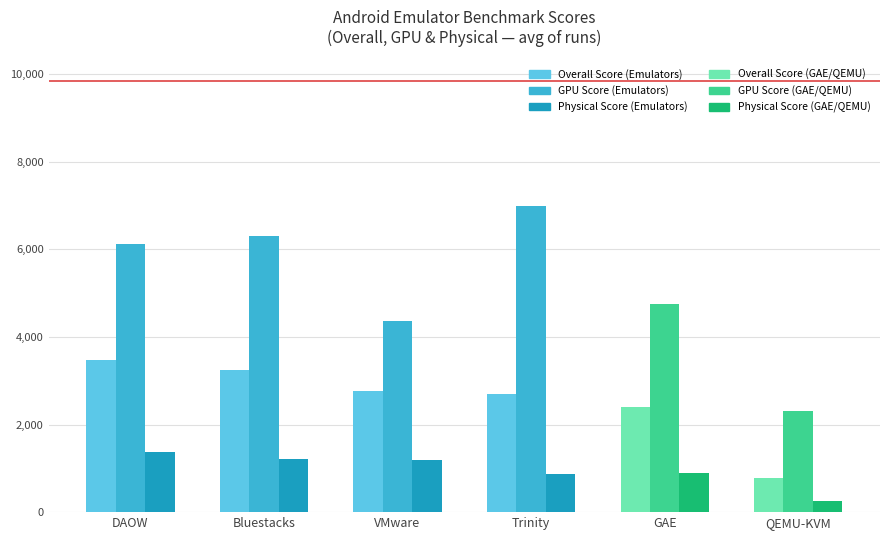

Which label corresponds to the smallest value in the chart?

QEMU-KVM